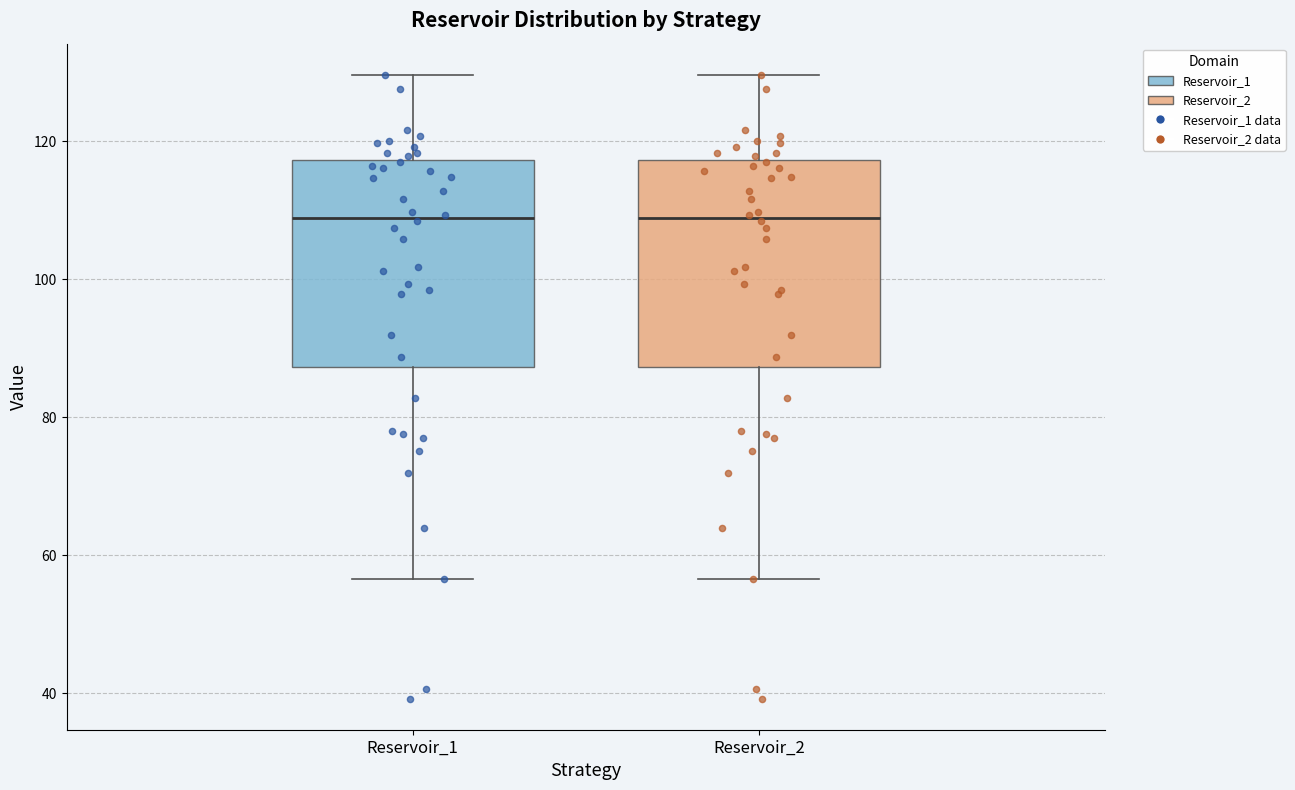

Where does the median line of the box for Reservoir_2 sit on the y-axis? The values are not printed on the chart, so give them approximately, as read against the axis.

108